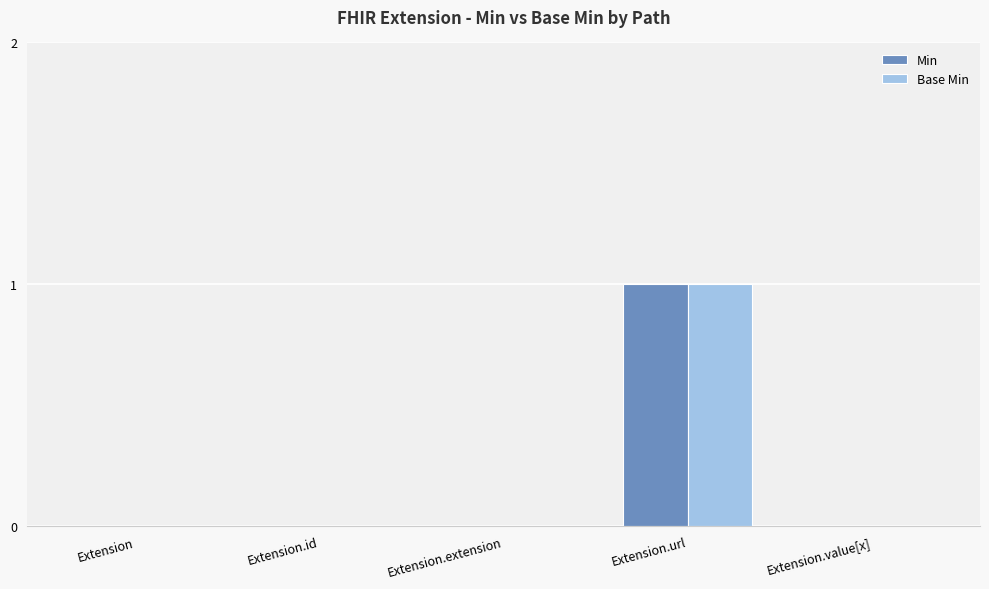

At which category is the sum across all series the highest?

Extension.url